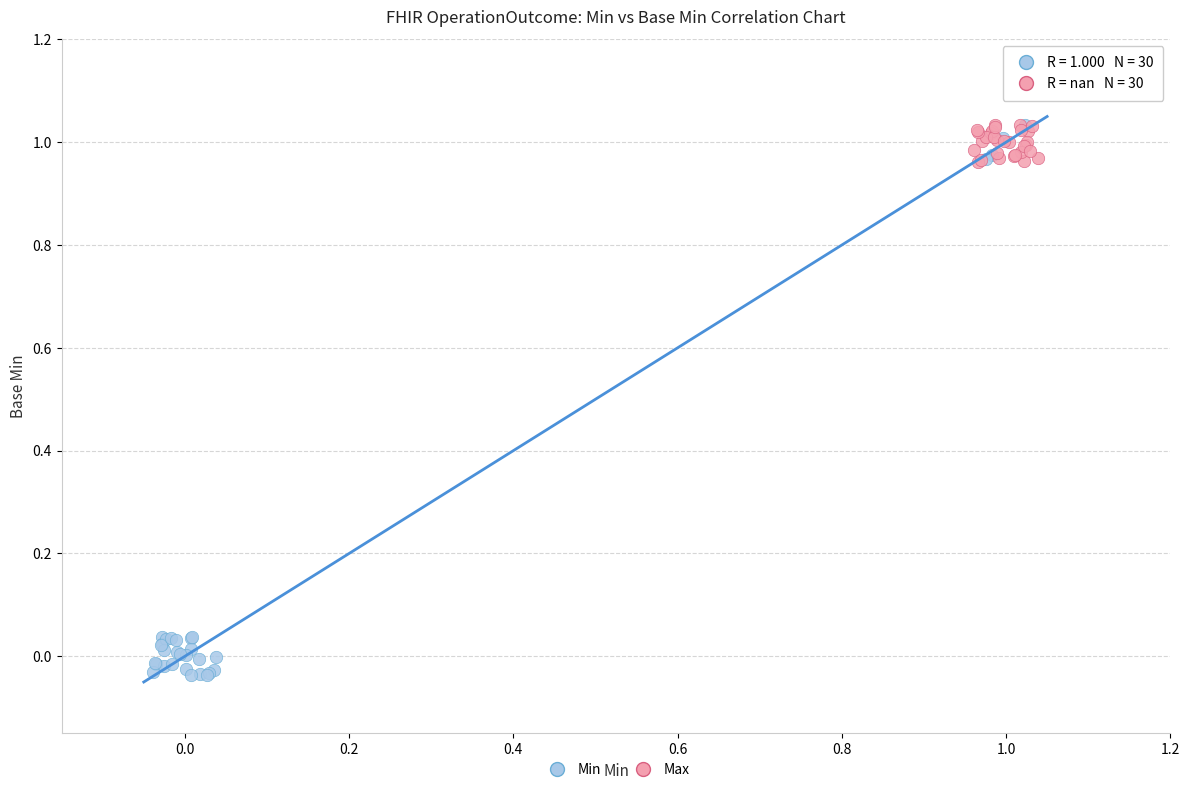

Which series reaches the minimum Y coordinate?

Min